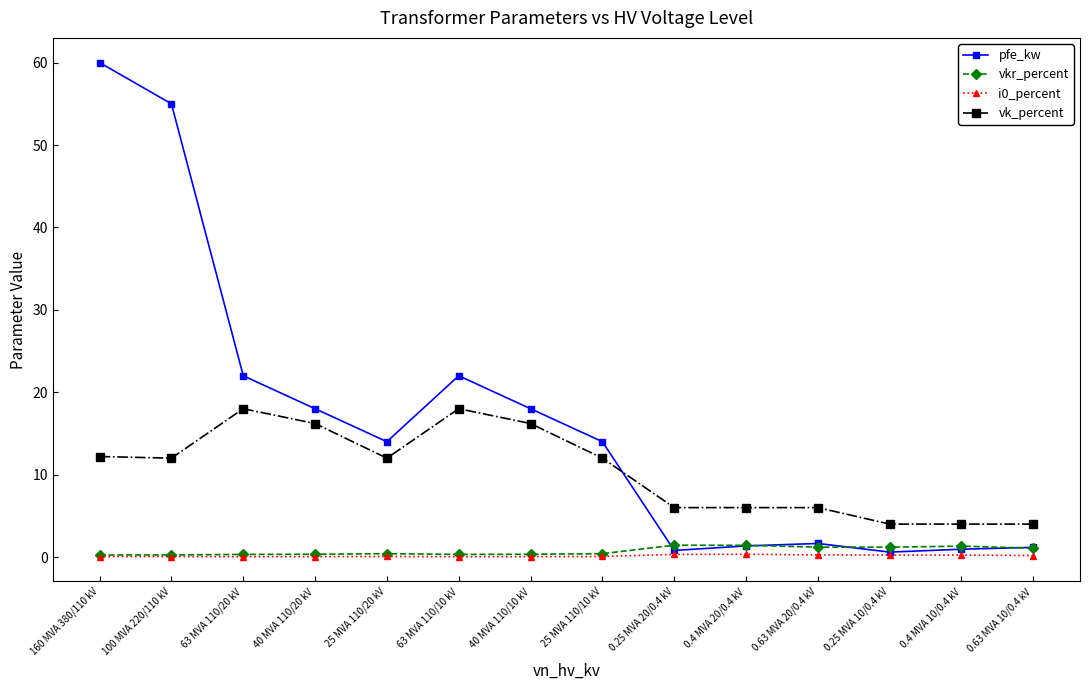

What is the maximum value shown in the chart?

60.0